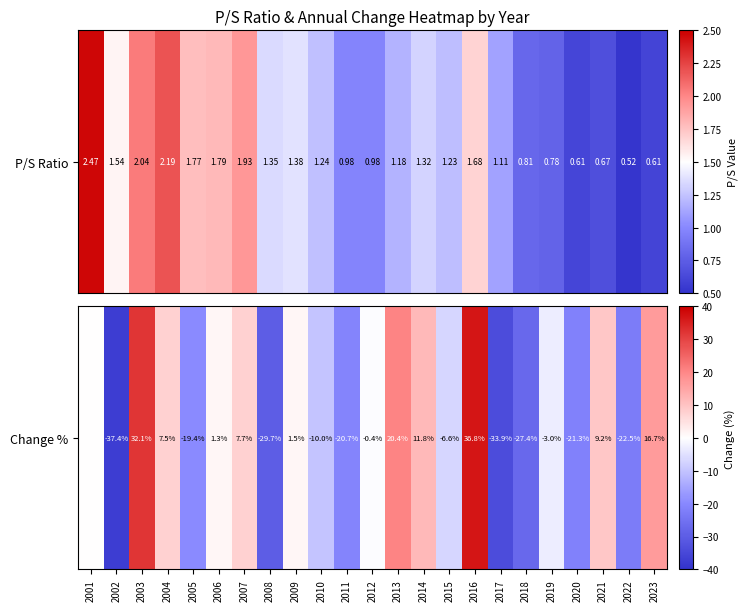

At which label is the value closest to 0?

2001